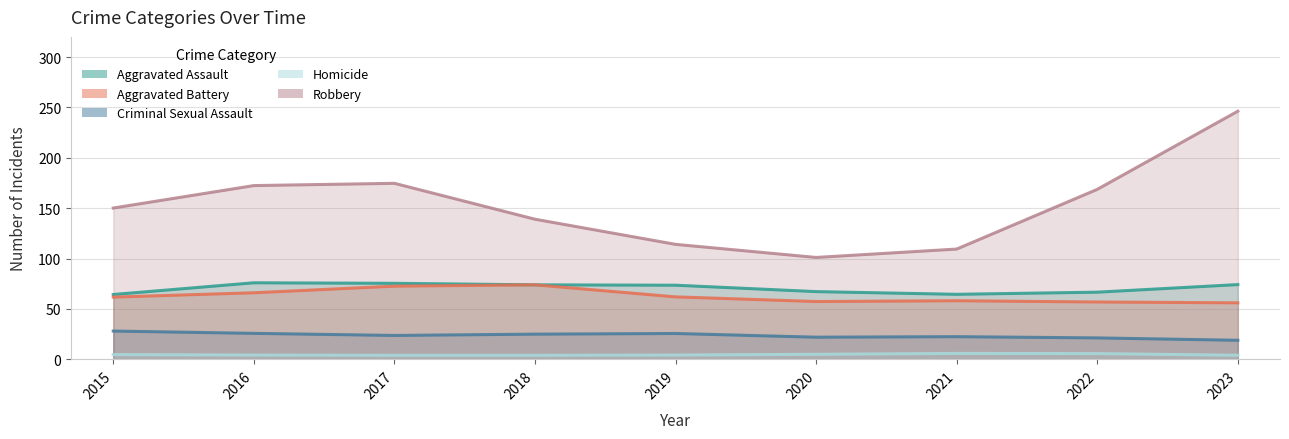

How many lines are shown in the chart?

5